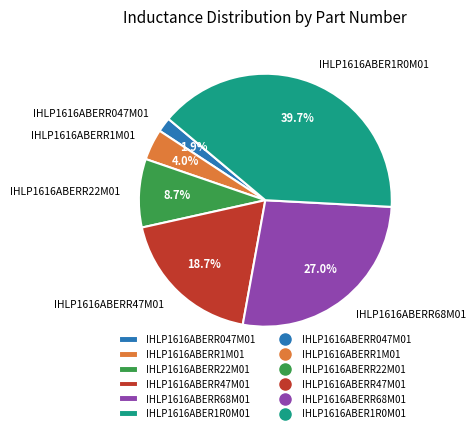

Which has a higher value, IHLP1616ABERR22M01 or IHLP1616ABERR47M01?

IHLP1616ABERR47M01